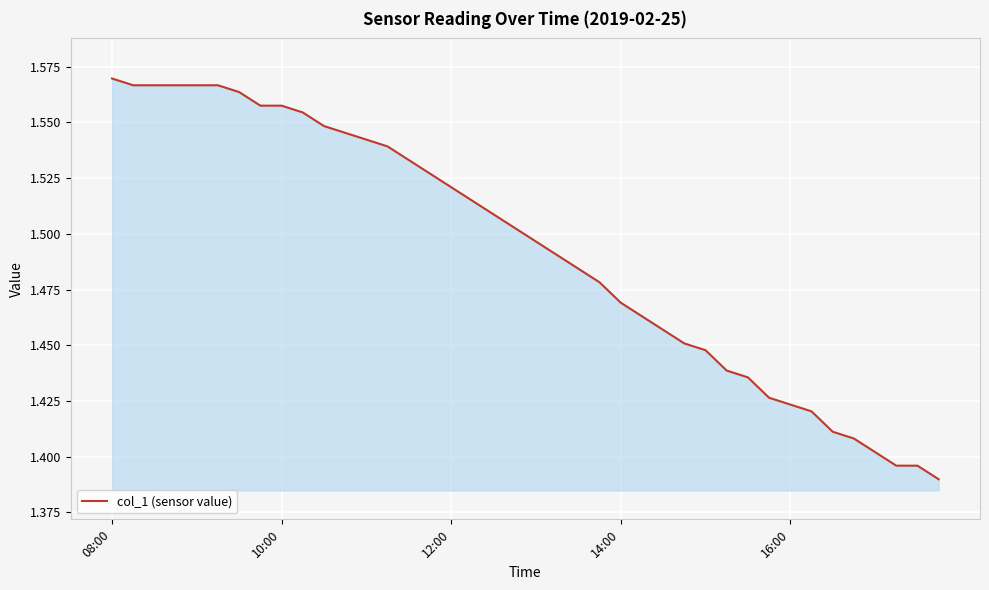

Does the chart have visible grid lines?

Yes